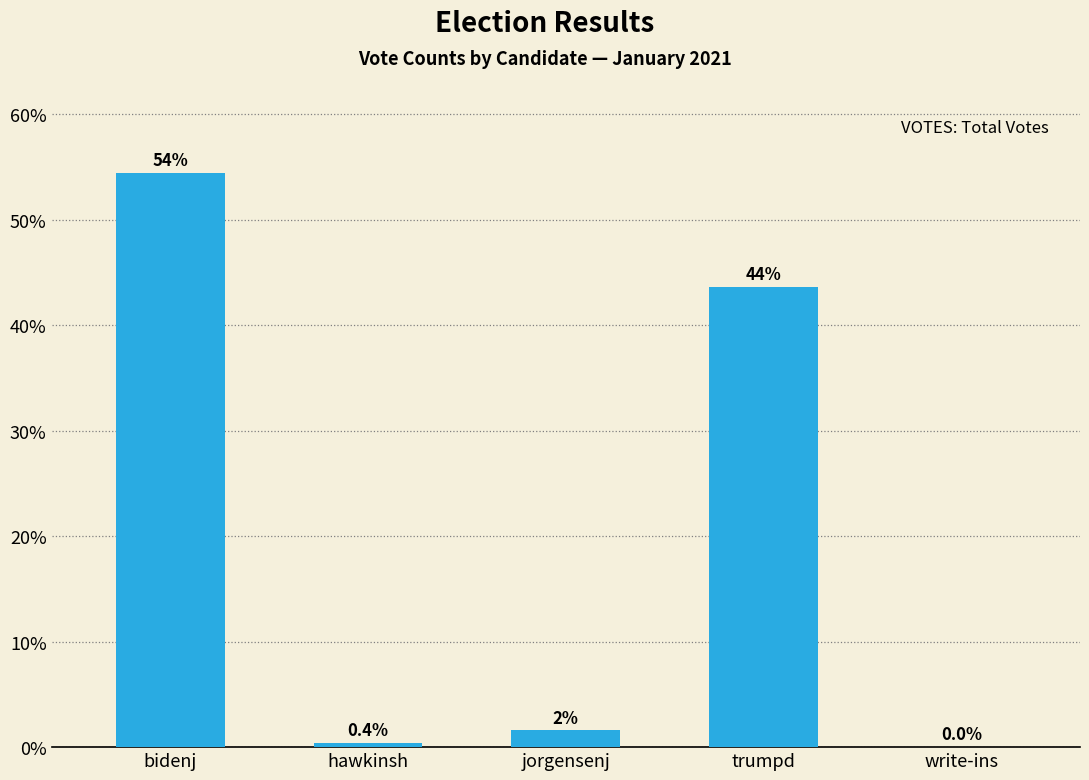

Reading left to right, transcribe all the data shown in this chart.

59524	418	1735	47680	38